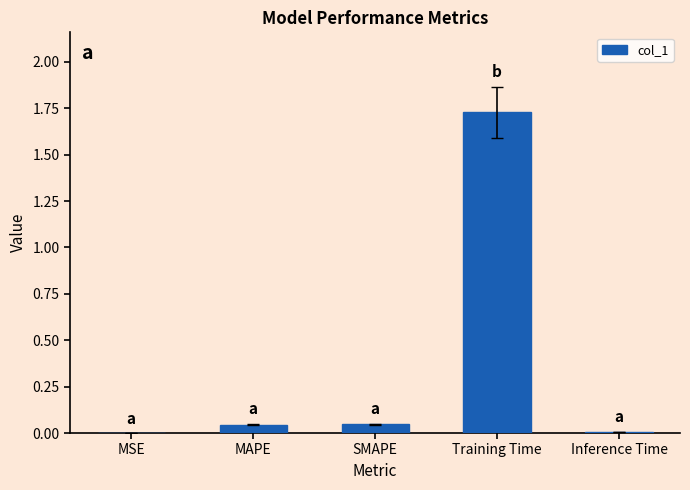

At which category does the chart reach its peak across all series?

Training Time